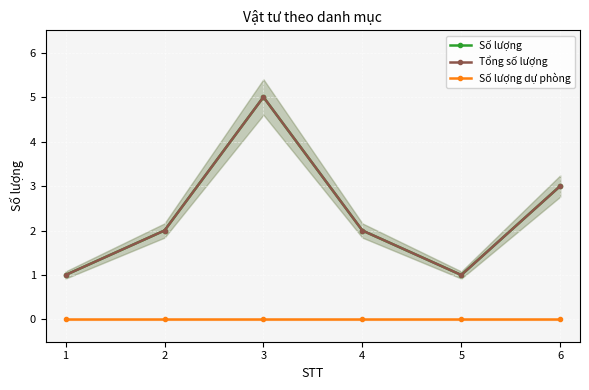

Which series changed the most between 1 and 2?

Số lượng